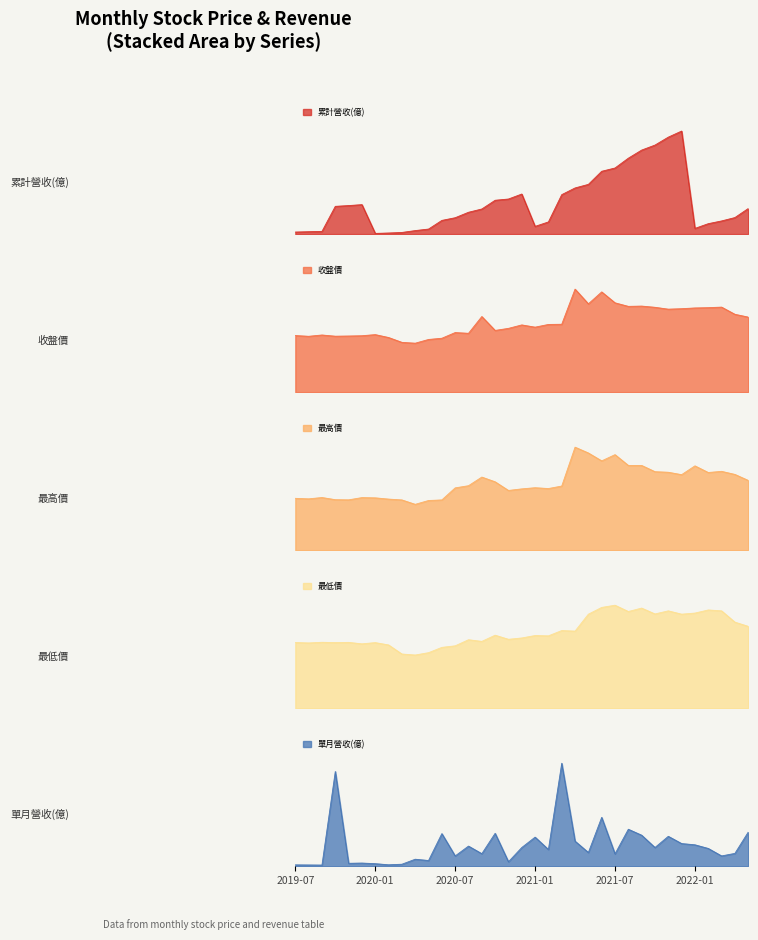

What is the lowest value of the 收盤價 series?

5.2